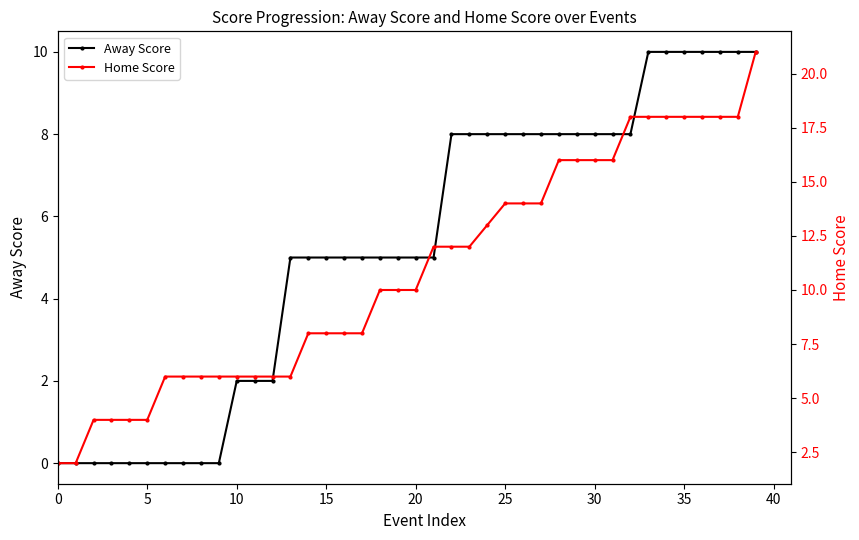

At which label does Home Score first exceed 10?

21